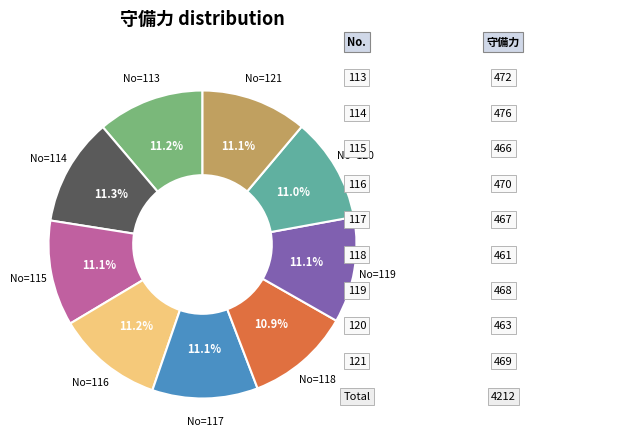

Does any single category account for the majority?

No